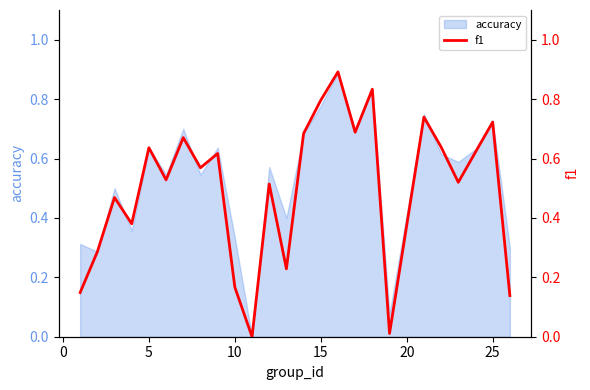

What is the average value?

0.5